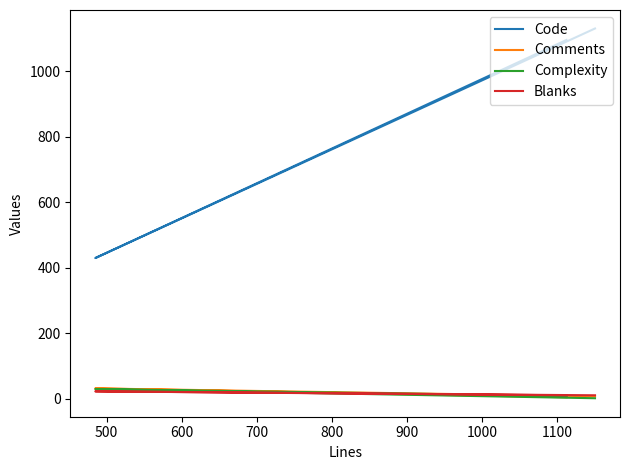

How many series are shown in this chart?

4